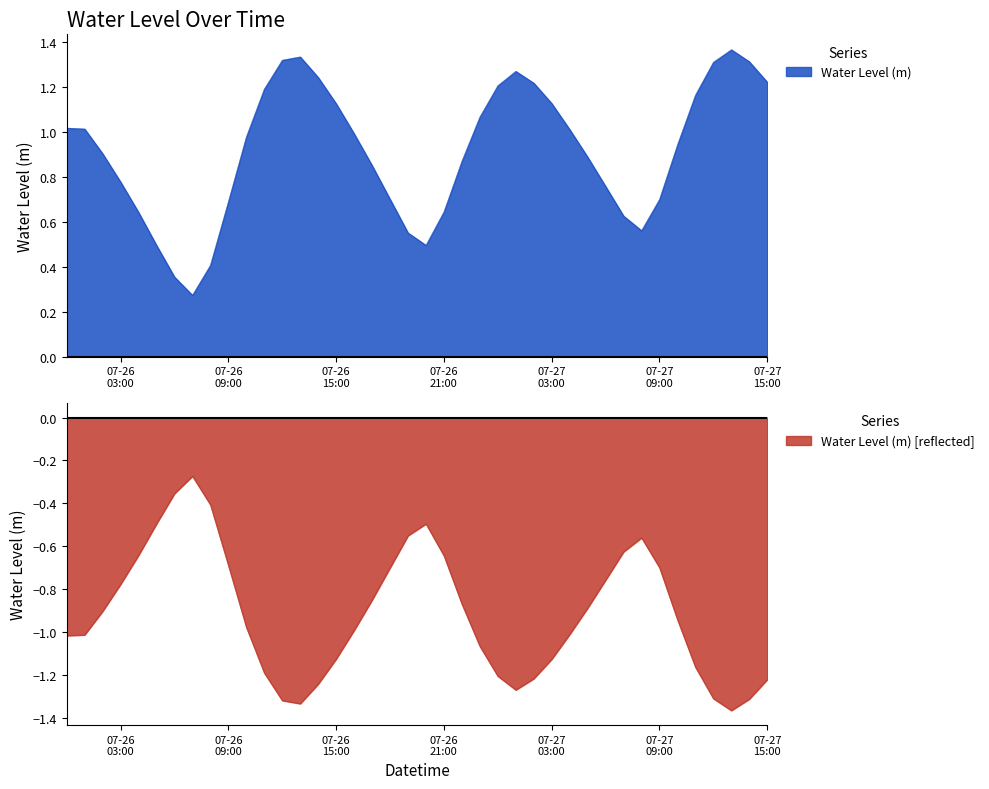

Is it true that the value at 2024-07-26 05:00:00 is 0.5?

True